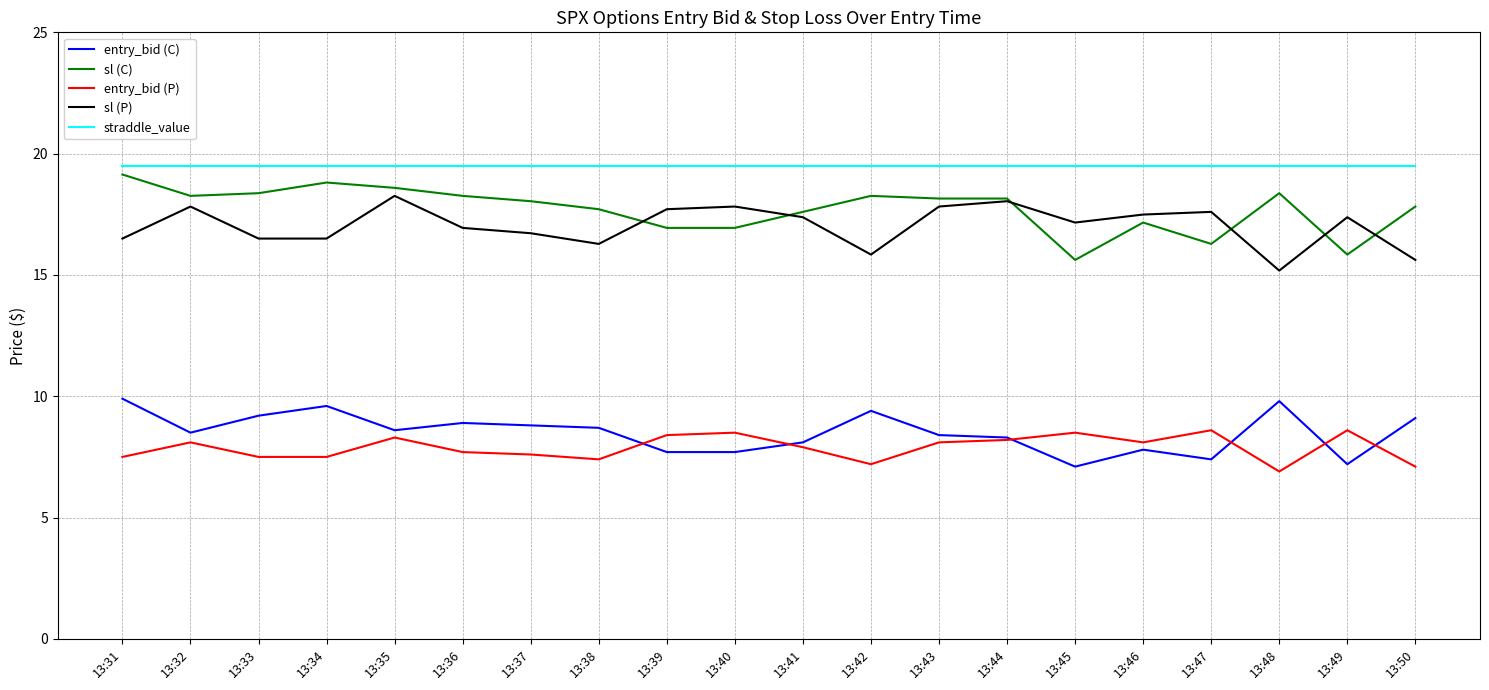

What is the difference between the maximum and second lowest values in the entry_bid (P) series?

1.5